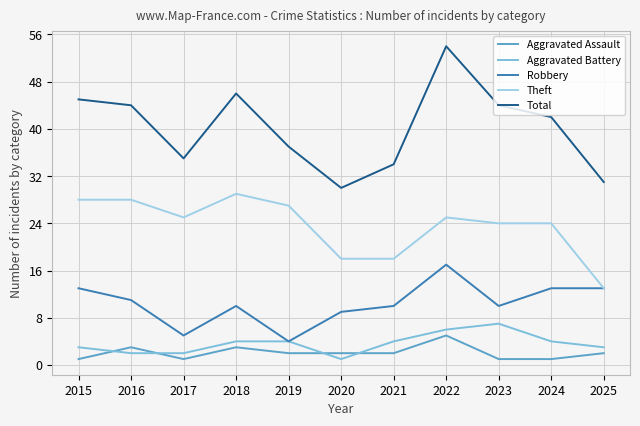

Does the chart display data point markers on the line(s)?

No